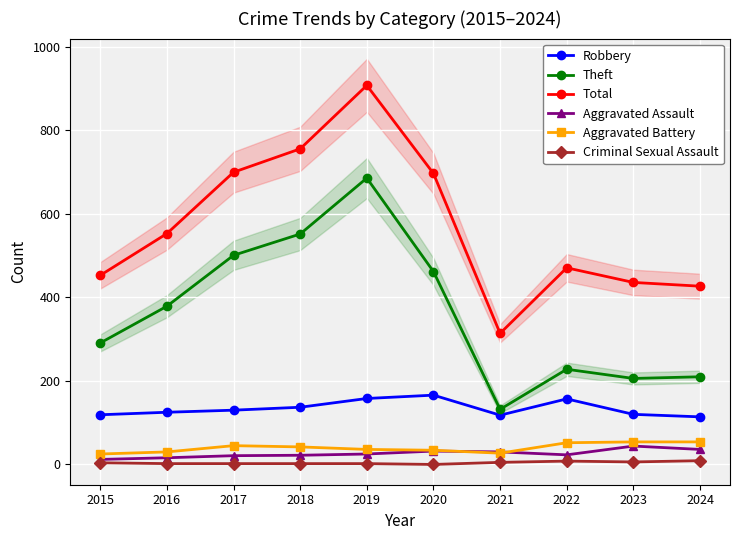

What is the difference between the maximum and second lowest values in the Theft series?

480